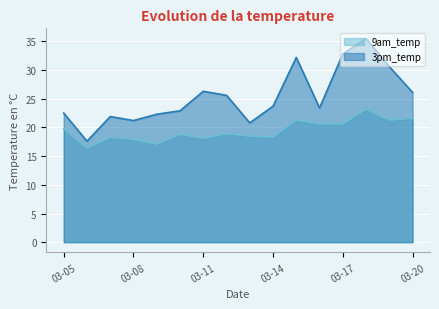

What is the average value of the 9am_temp series?

19.4